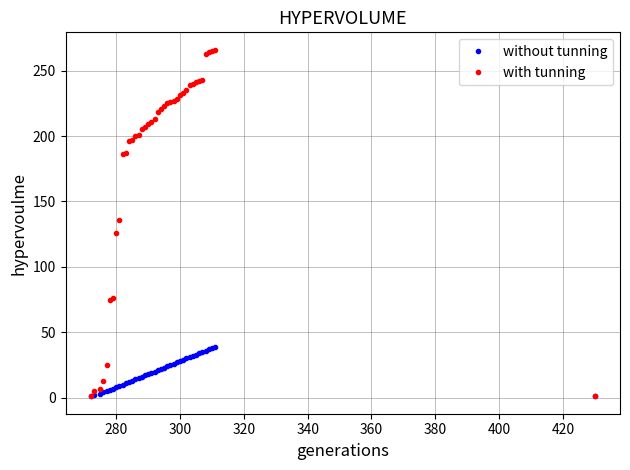

What is the difference between the second highest and second lowest values in the without tunning series?

37